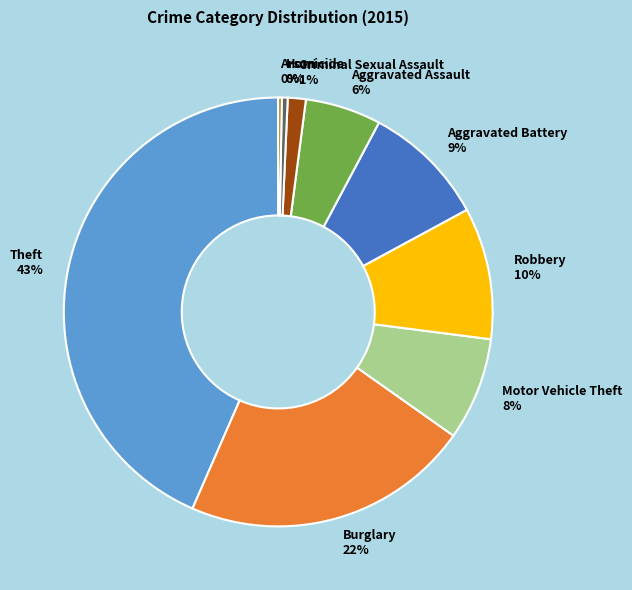

Does Aggravated Assault account for over 50% of the chart?

No